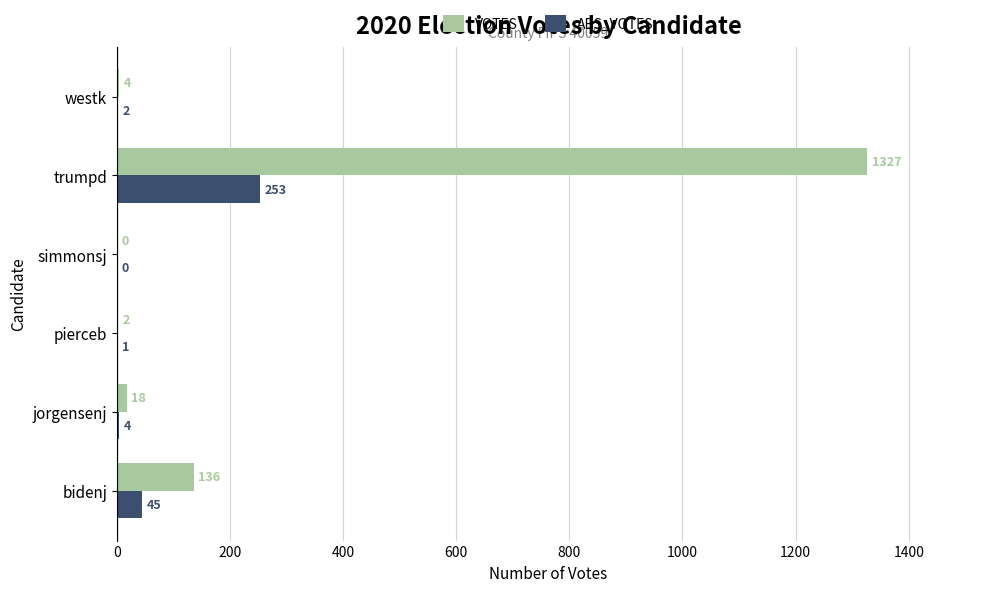

Is it true that ABS_VOTES equals 2 at westk?

True